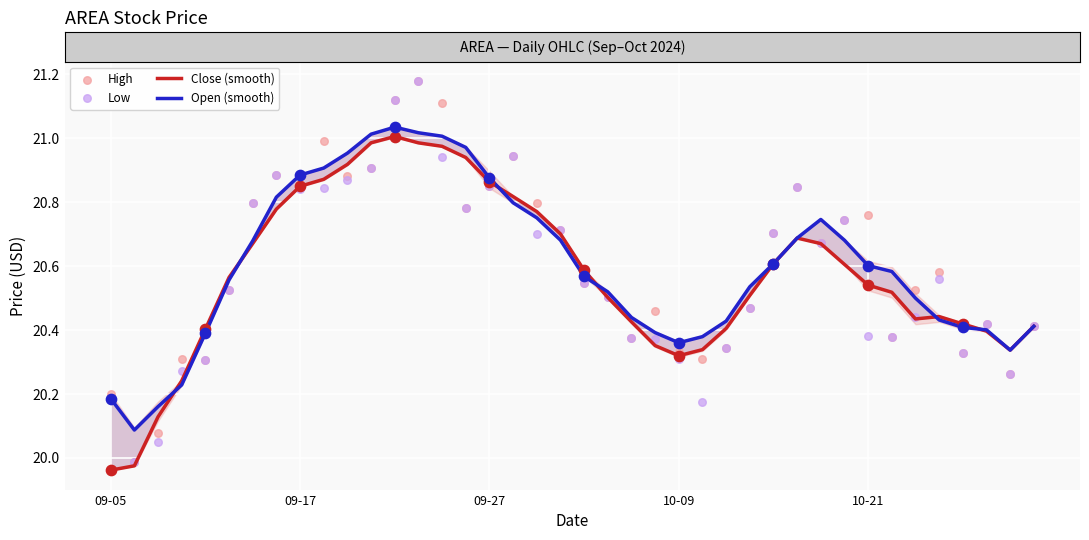

What are all the series names shown in the legend?

Close (smooth), Open (smooth), High, Low